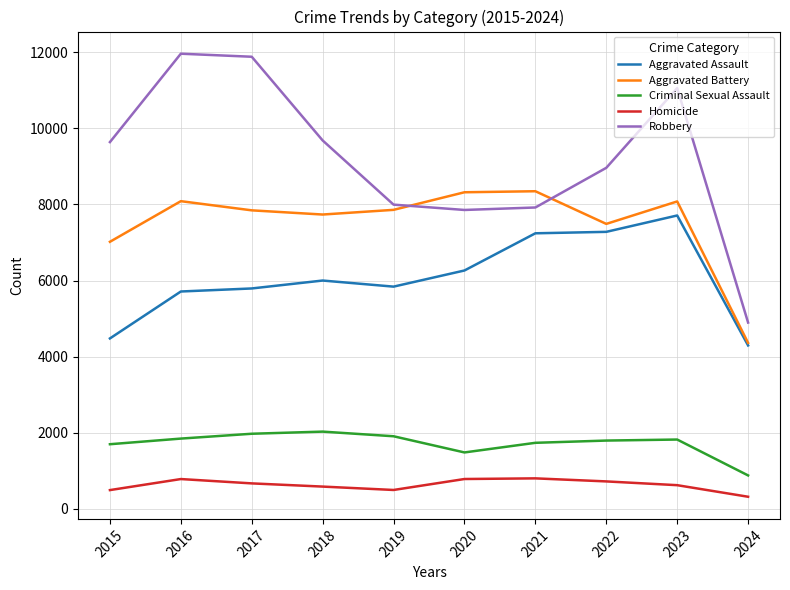

What is the sum of all Aggravated Assault values?

60621